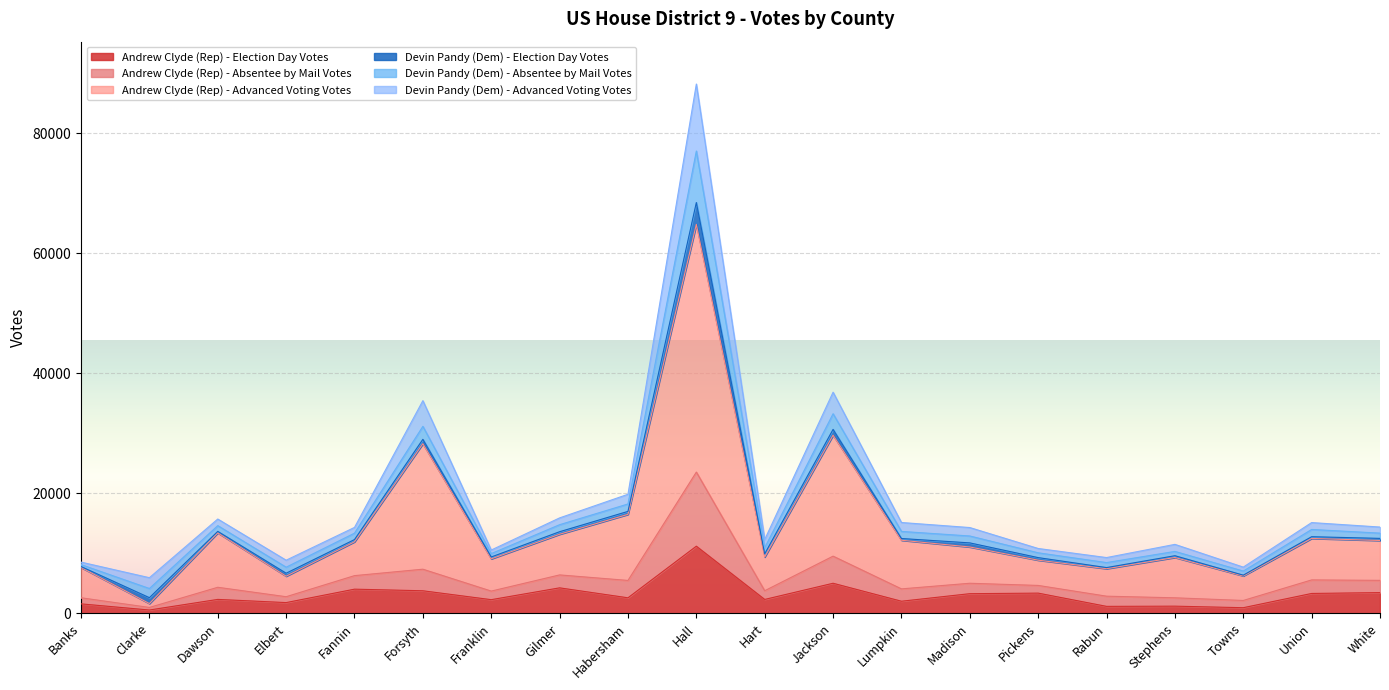

What is the highest value of the Andrew Clyde (Rep) - Election Day Votes series?

11206